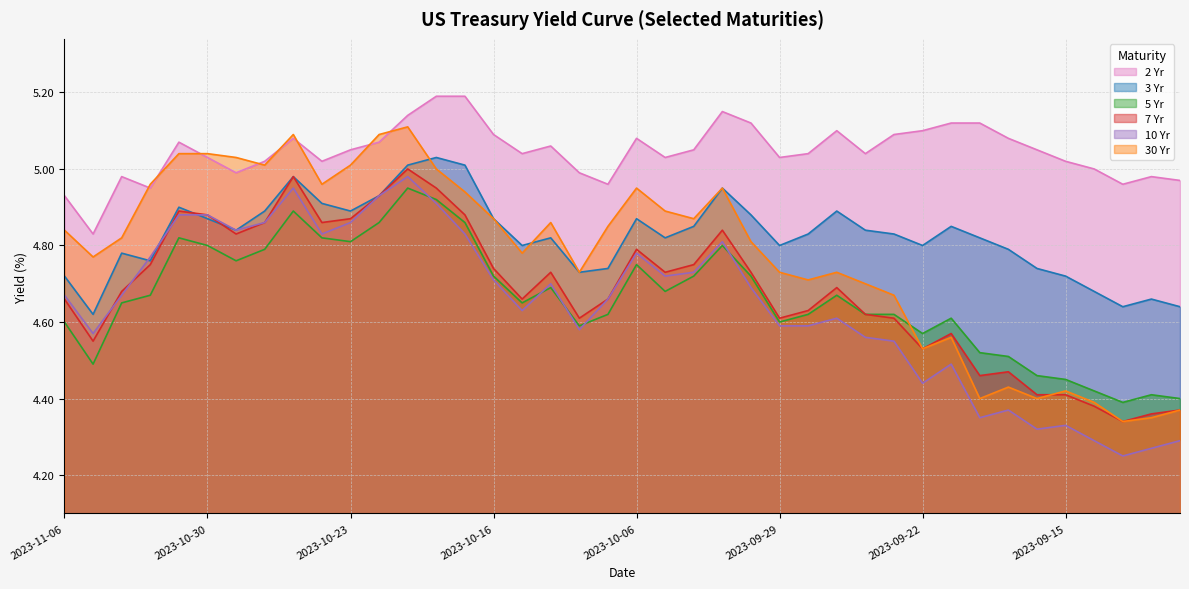

Between 2023-10-19 and 2023-10-17, which is larger?

2023-10-17